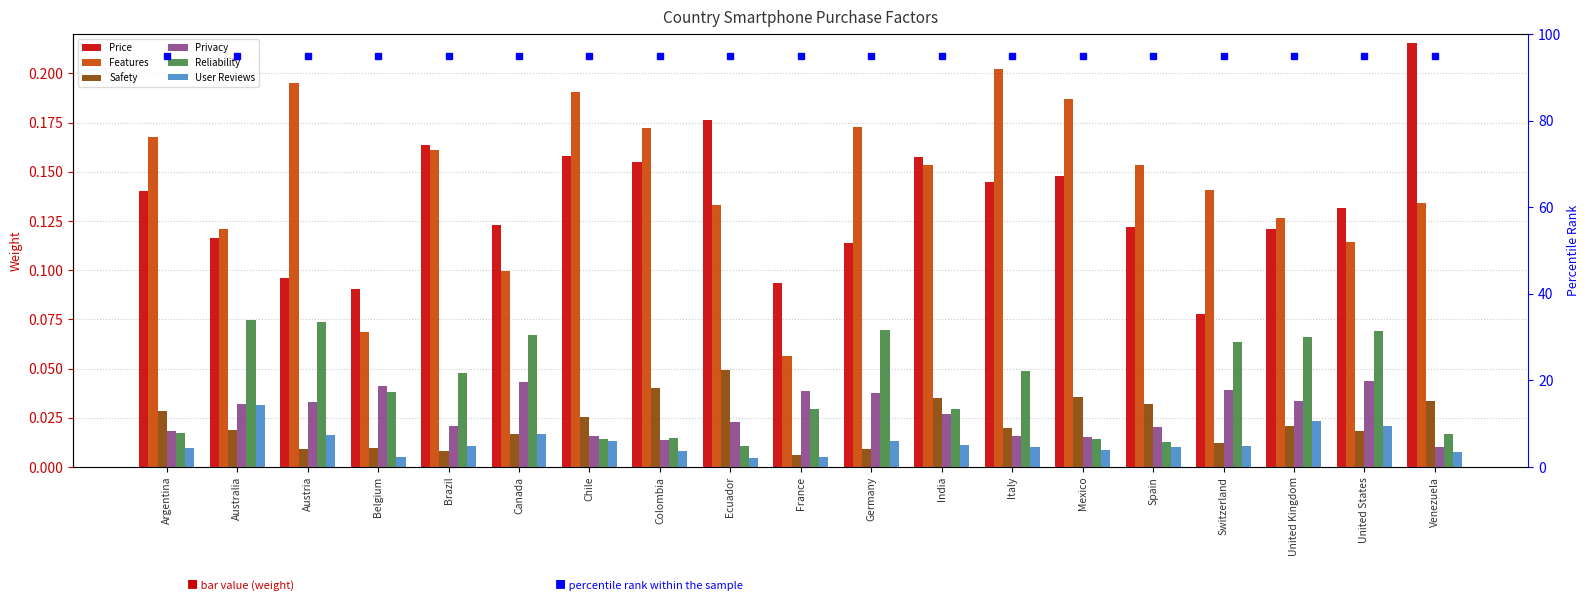

What is the sum of all Privacy values?

0.5